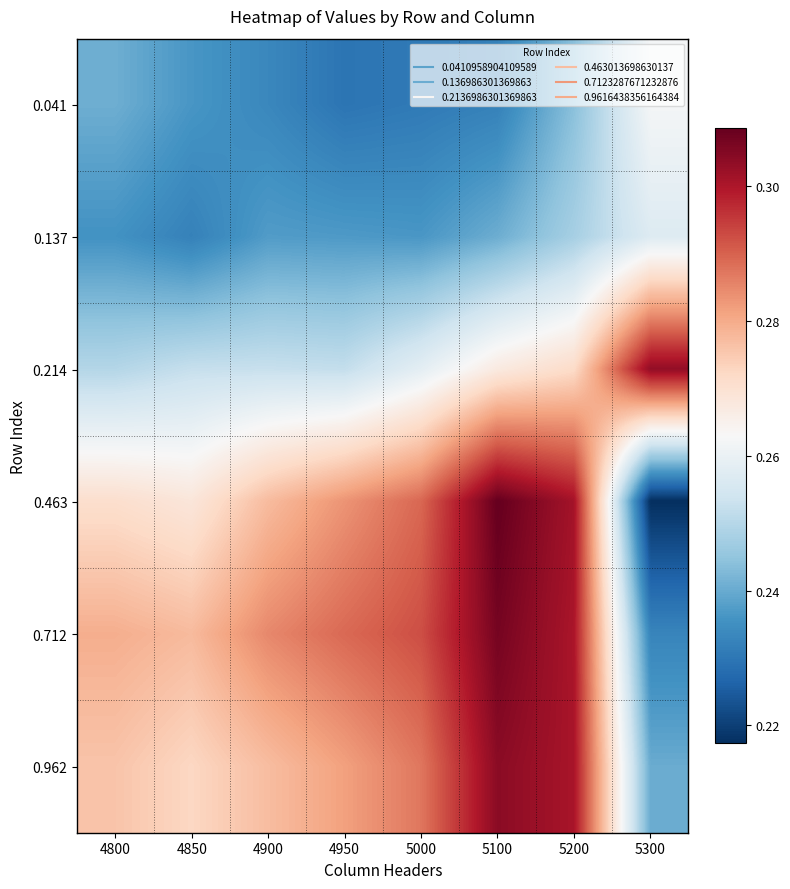

Reading right to left, transcribe all the data shown in this chart.

0.041: 5300=0.3	5200=0.2	5100=0.2	5000=0.2	4950=0.2	4900=0.2	4850=0.2	4800=0.2
0.137: 5300=0.3	5200=0.2	5100=0.2	5000=0.2	4950=0.2	4900=0.2	4850=0.2	4800=0.2
0.214: 5300=0.3	5200=0.3	5100=0.3	5000=0.3	4950=0.3	4900=0.3	4850=0.3	4800=0.2
0.463: 5300=0.2	5200=0.3	5100=0.3	5000=0.3	4950=0.3	4900=0.3	4850=0.3	4800=0.3
0.712: 5300=0.2	5200=0.3	5100=0.3	5000=0.3	4950=0.3	4900=0.3	4850=0.3	4800=0.3
0.962: 5300=0.2	5200=0.3	5100=0.3	5000=0.3	4950=0.3	4900=0.3	4850=0.3	4800=0.3